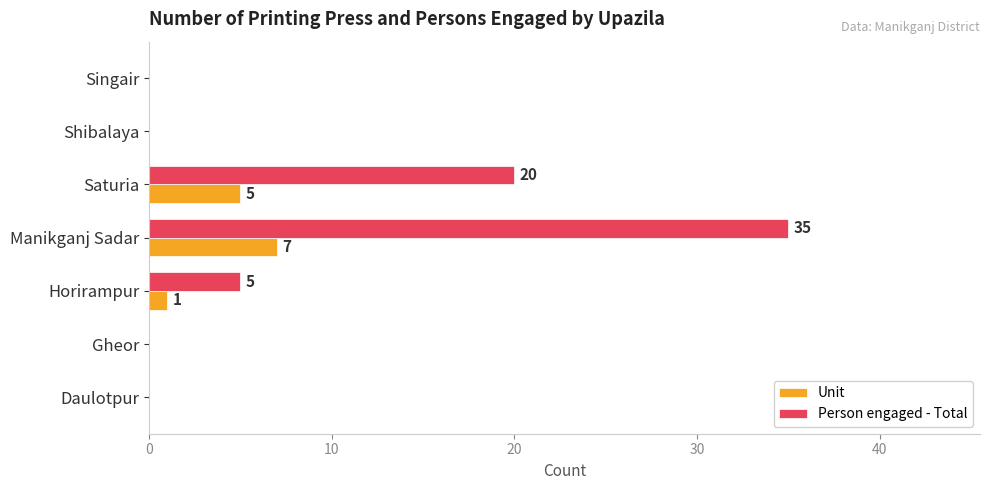

What is the total value across all series at Saturia?

25